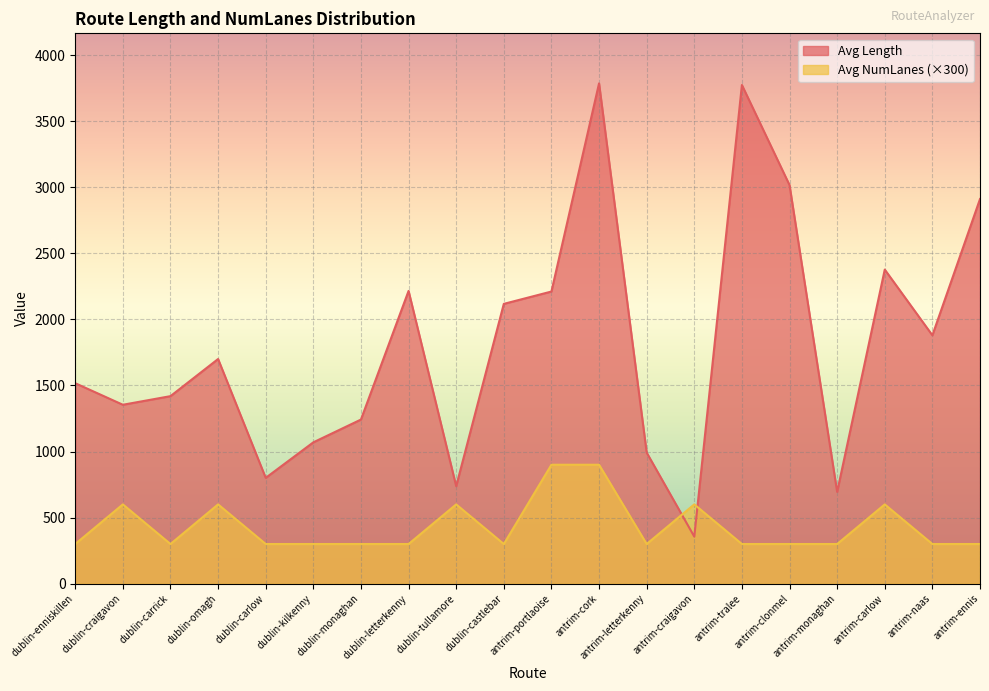

True or false: Avg NumLanes and Avg Length cross at least once.

True